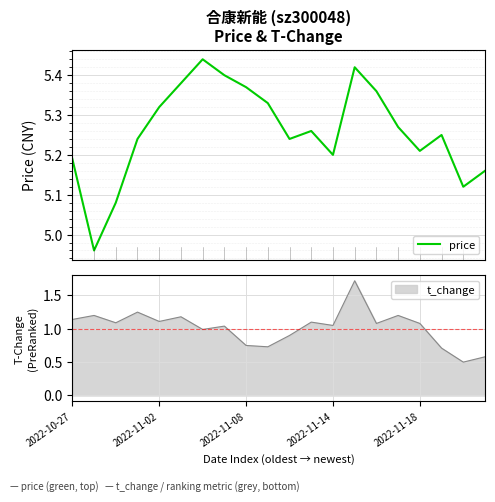

The value of t_change at 2022-11-08 is 1.1. True or false?

False